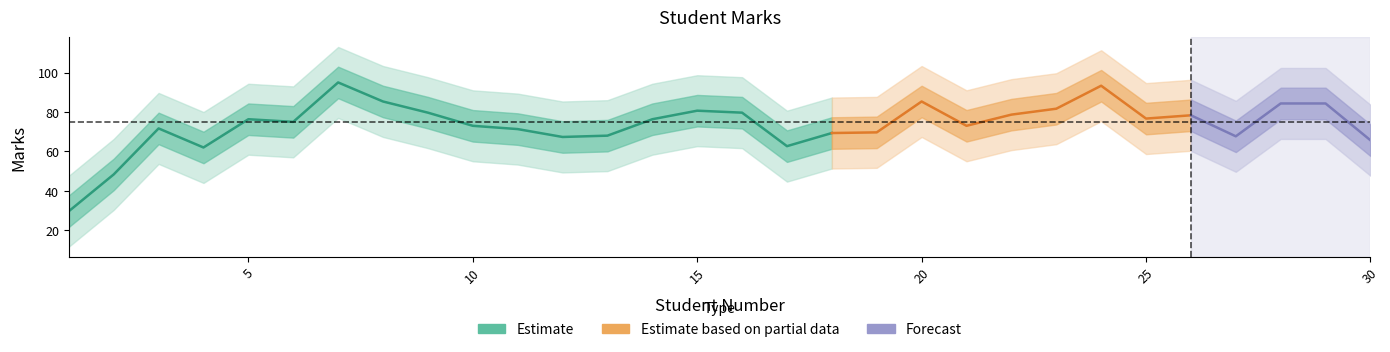

Does the chart display data point markers on the line(s)?

No